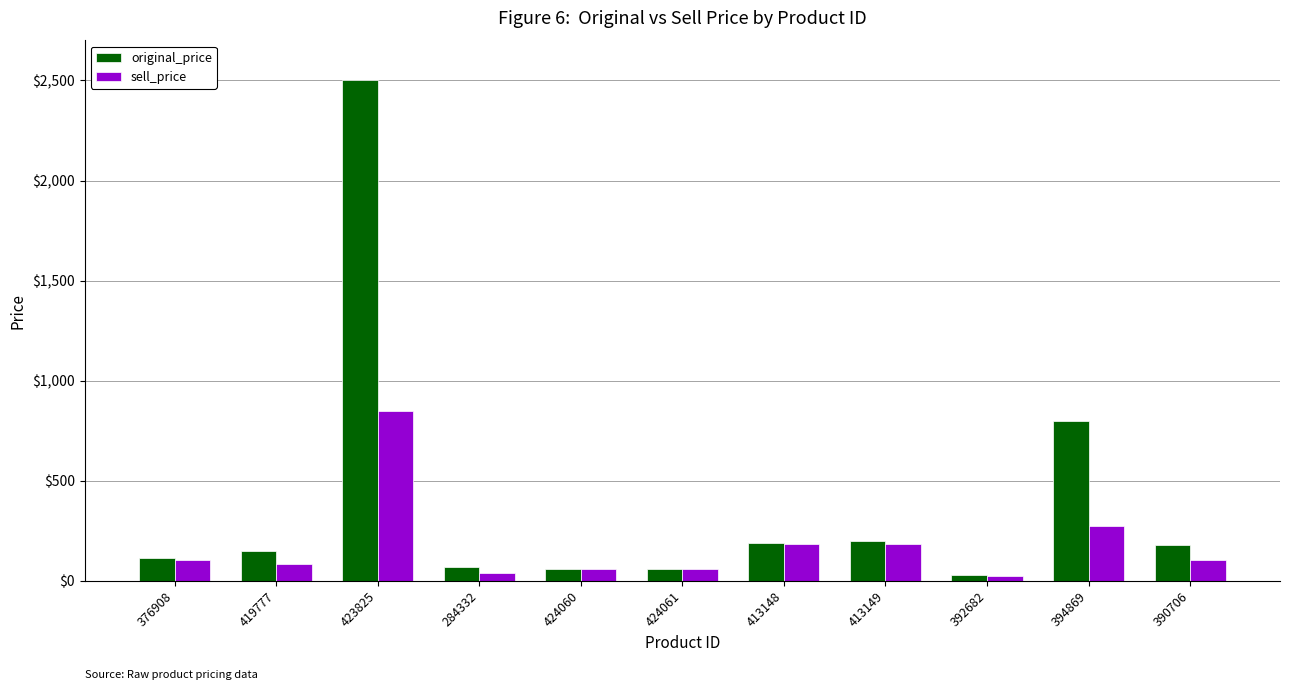

What is the average value of the sell_price series?

178